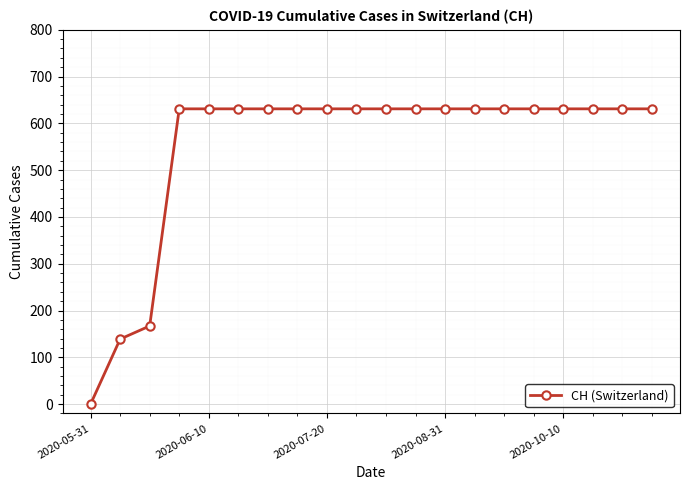

What is the sum of all values?

11033